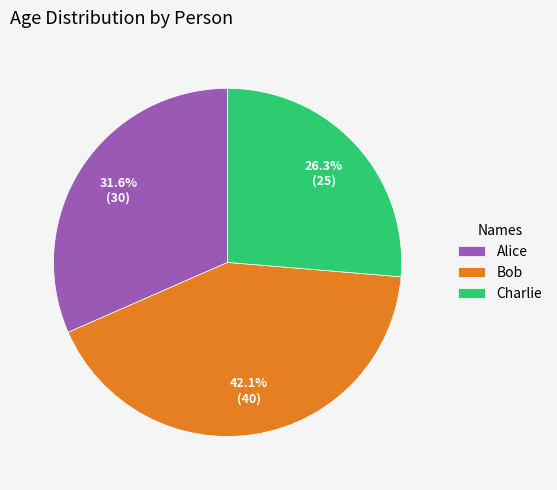

To the nearest percent, what portion does Alice represent?

32%